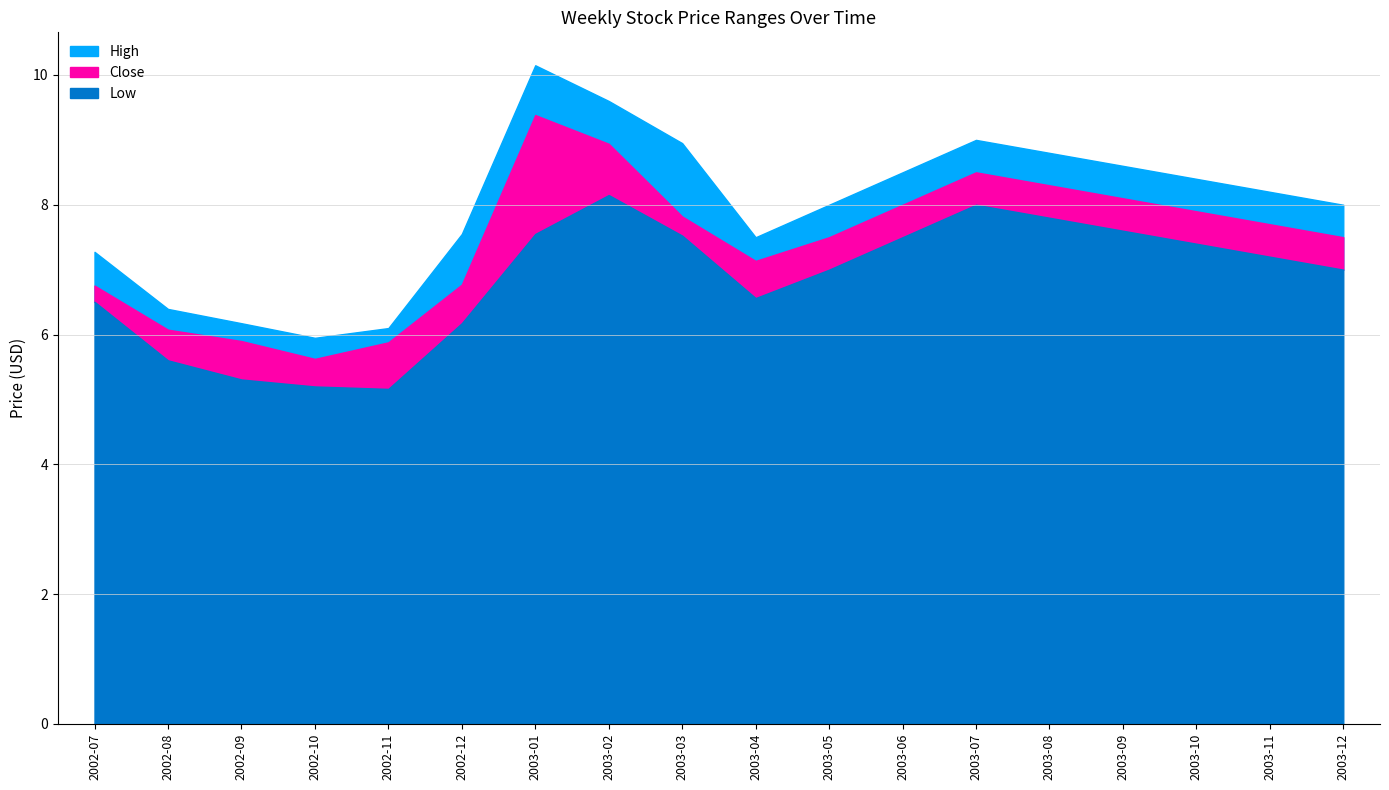

The value of Low at 2002-07 is 6.5. True or false?

True